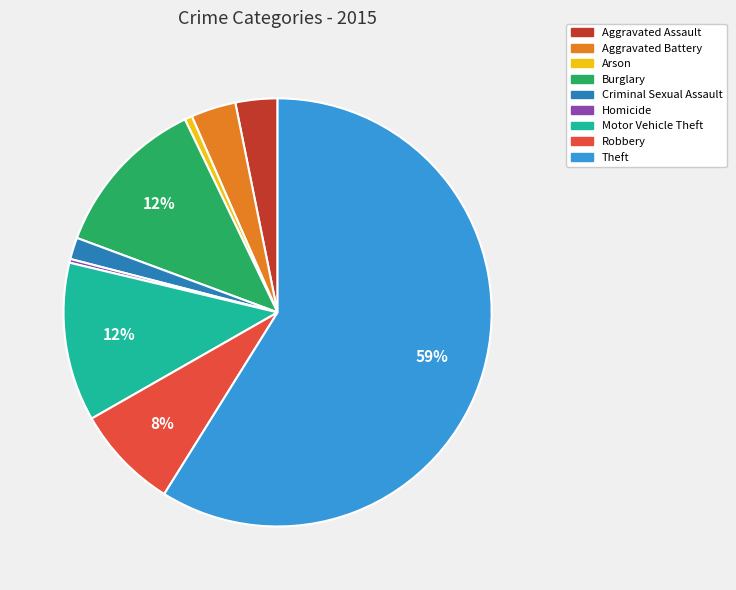

Which slice is the largest?

Theft